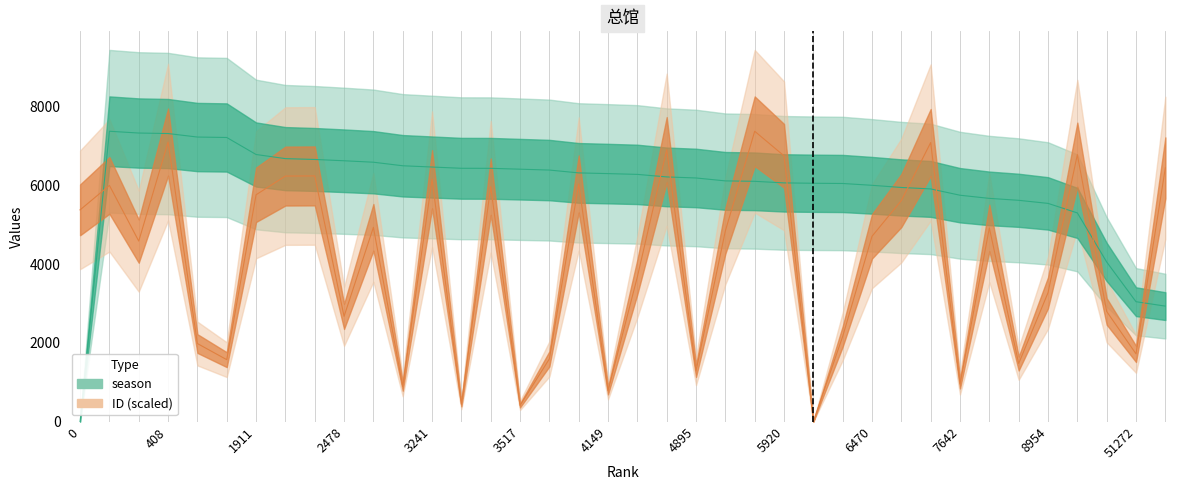

How many data points in ID are above 4846?

19